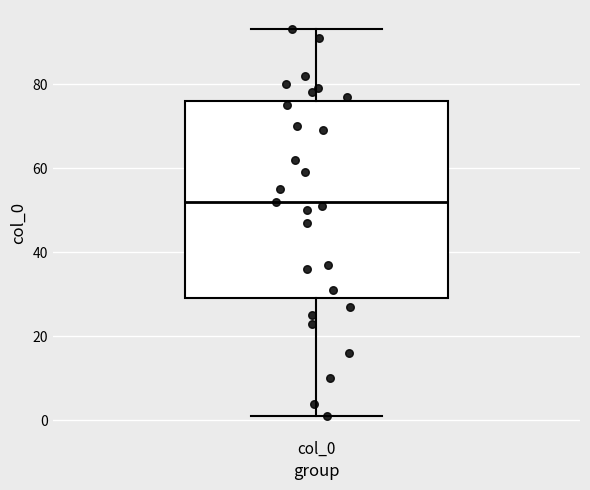

Read this box plot against the y-axis: the position of the median line, the range covered by the box, and the ends of both whiskers. The values are not printed on the chart, so give them approximately, as read against the axis.

median 52, box 30 to 76, whiskers 2 to 94